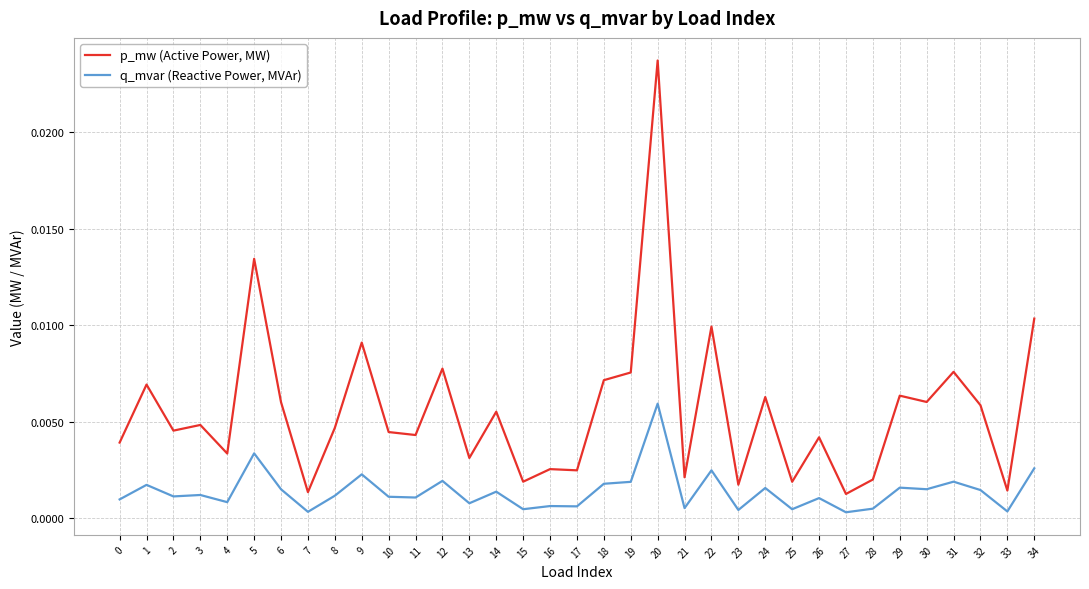

What are all the series names shown in the legend?

p_mw (Active Power, MW), q_mvar (Reactive Power, MVAr)